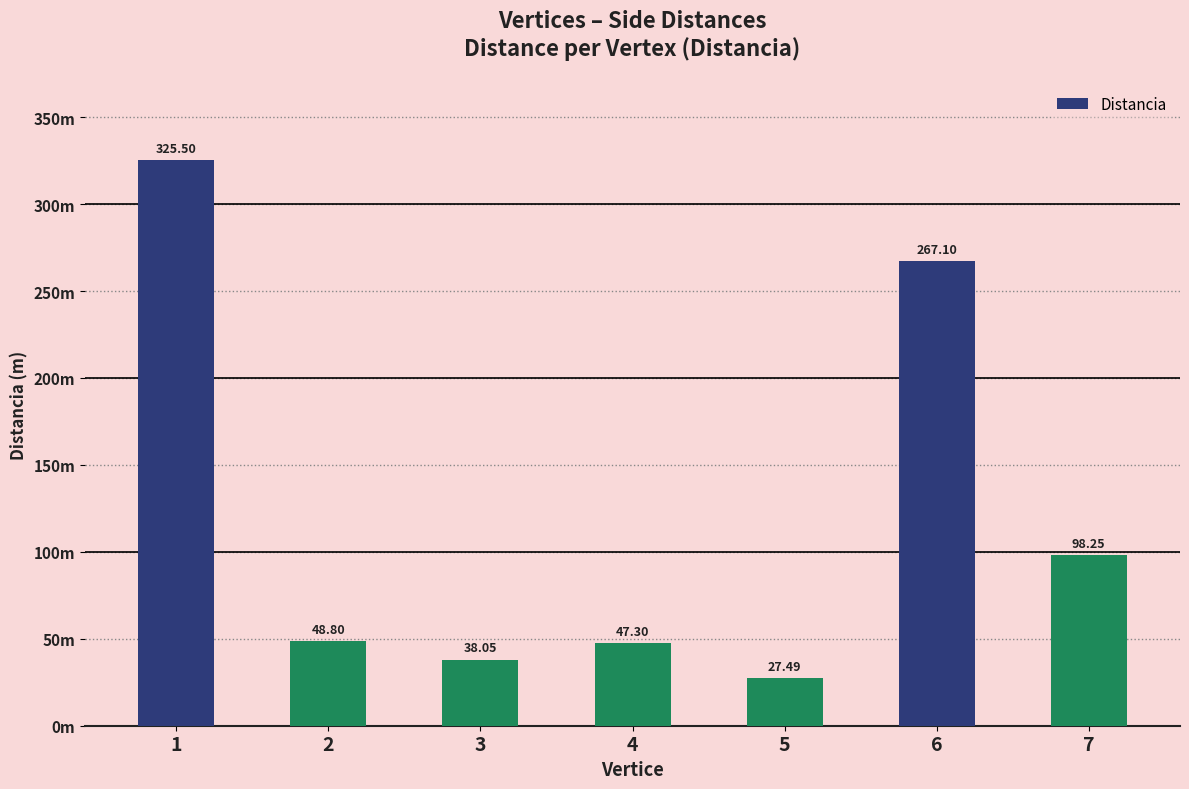

Does the chart contain any negative values?

No